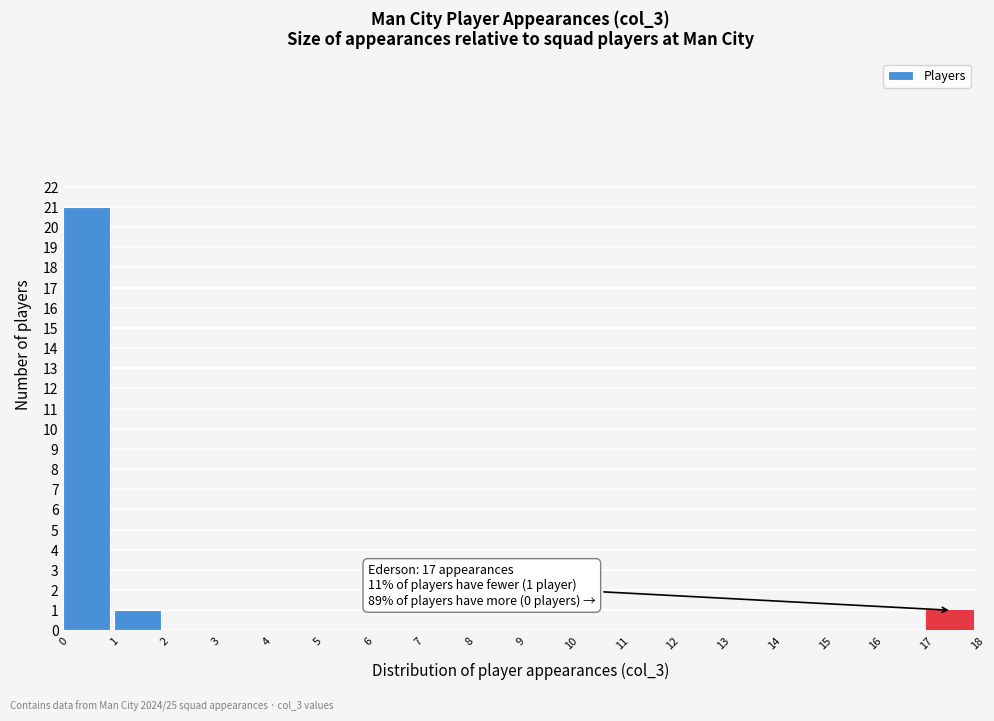

Which range on the x-axis has the tallest bar?

0 to 1